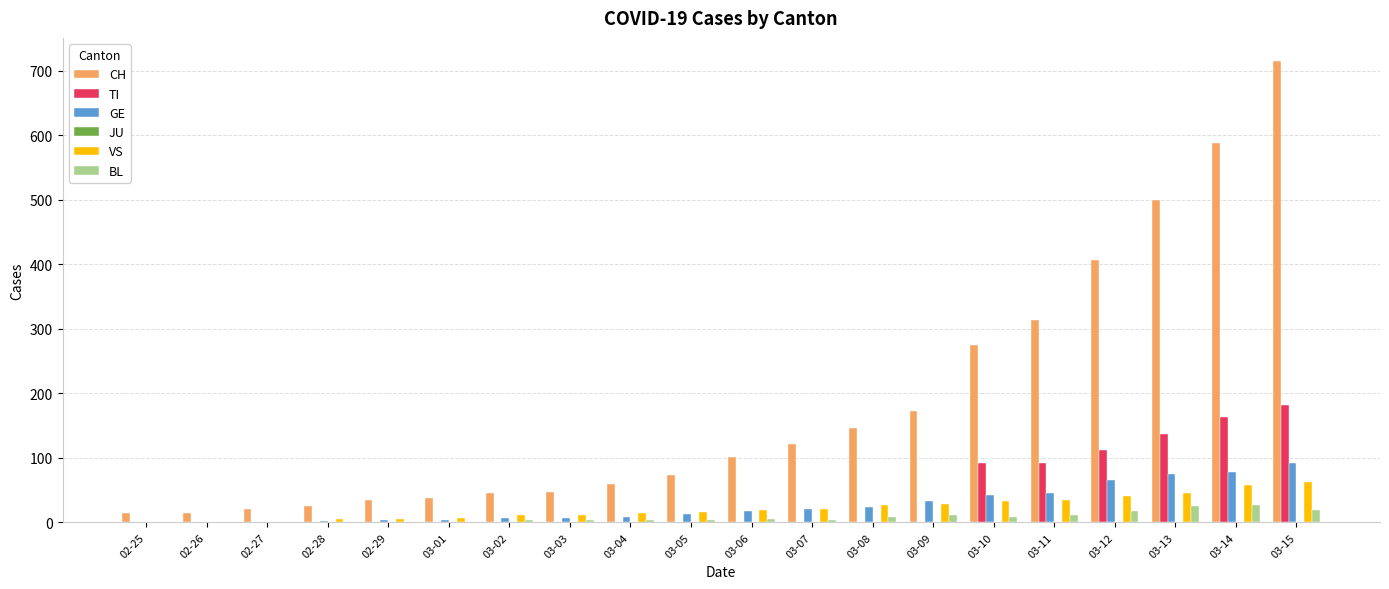

Is the value of BL at 03-03 greater than the value of GE at 03-12?

No